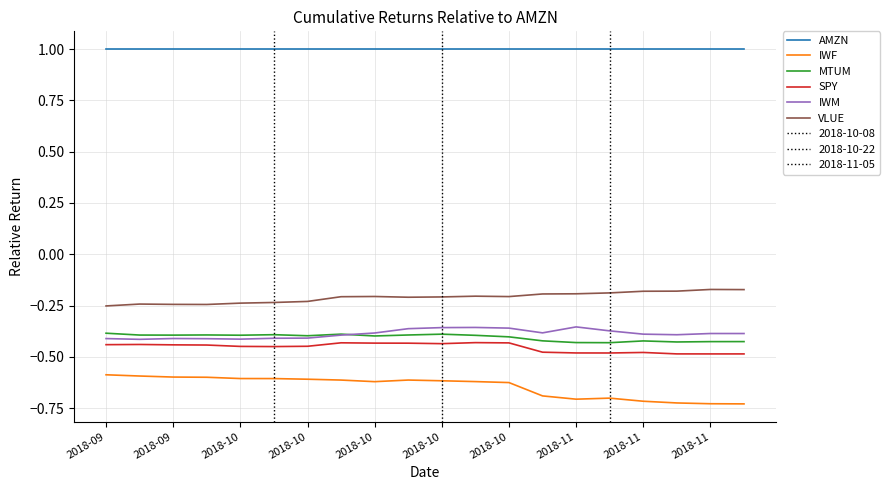

At which category is the sum across all series the highest?

2018-10